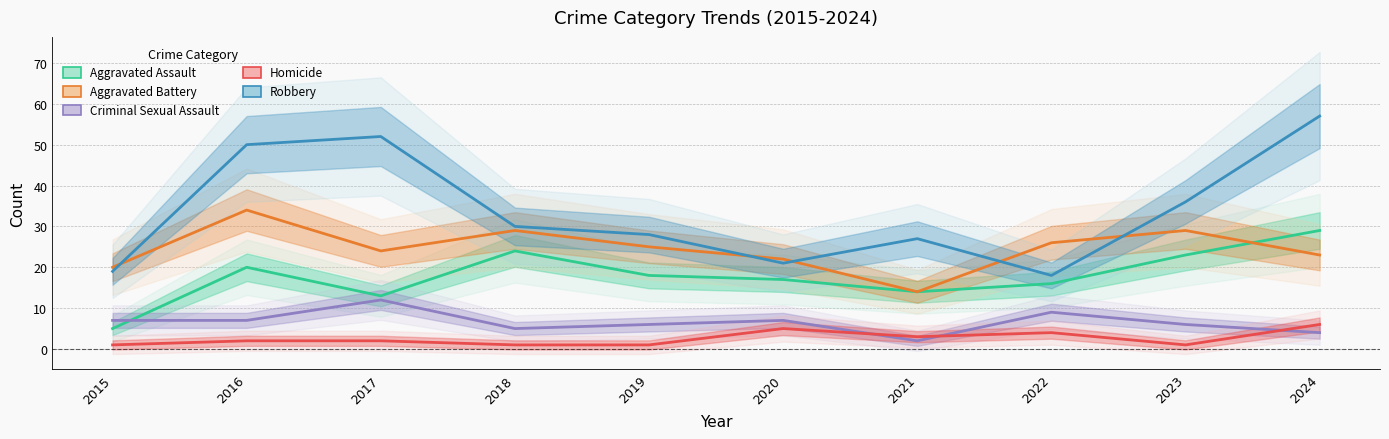

In Aggravated Assault, how many points are lower than both neighbors (excluding endpoints)?

2